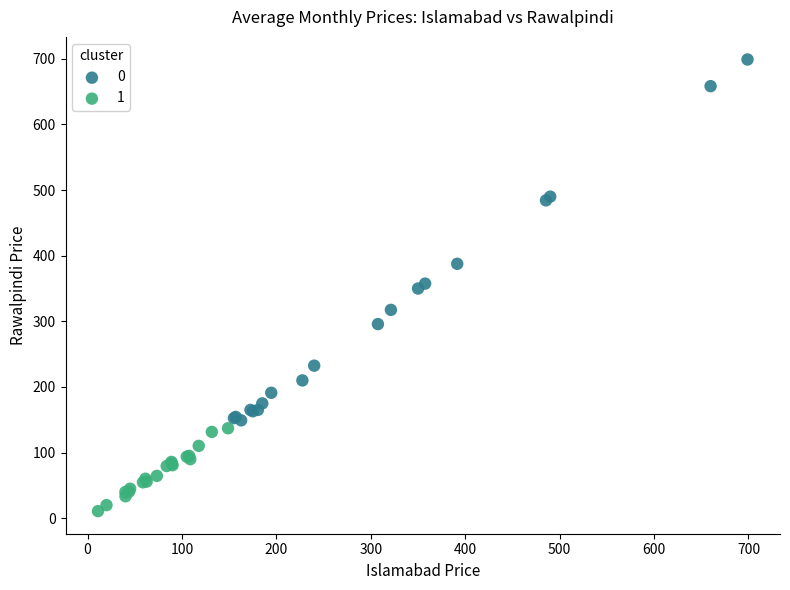

Which series contains the highest Y value?

0